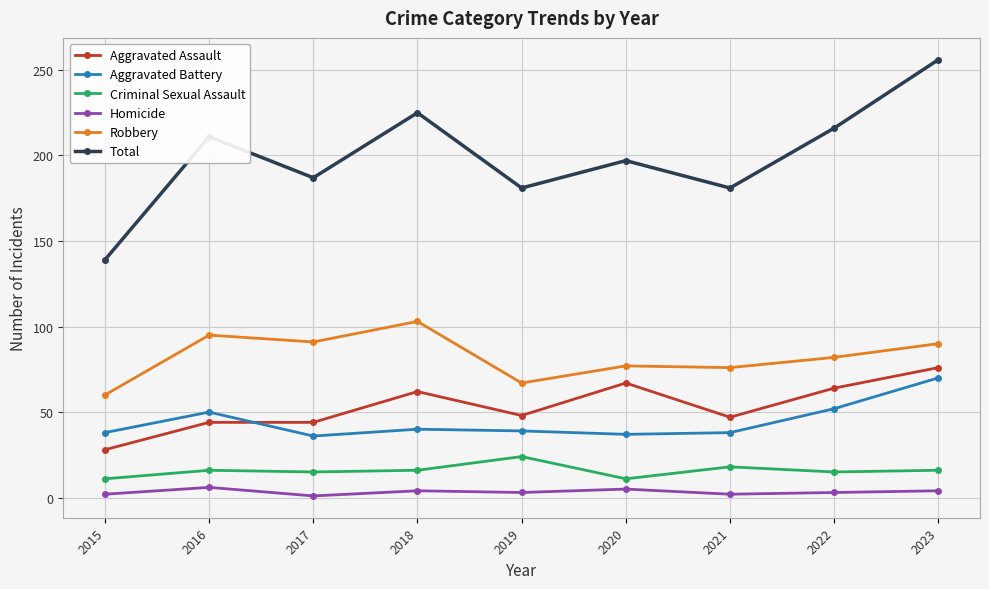

Is the value of Aggravated Assault at 2020 greater than the value of Robbery at 2017?

No